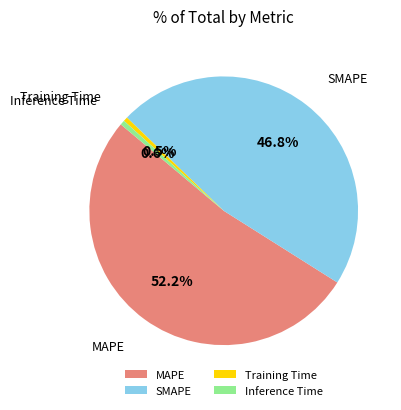

Count the number of slices in the pie.

4